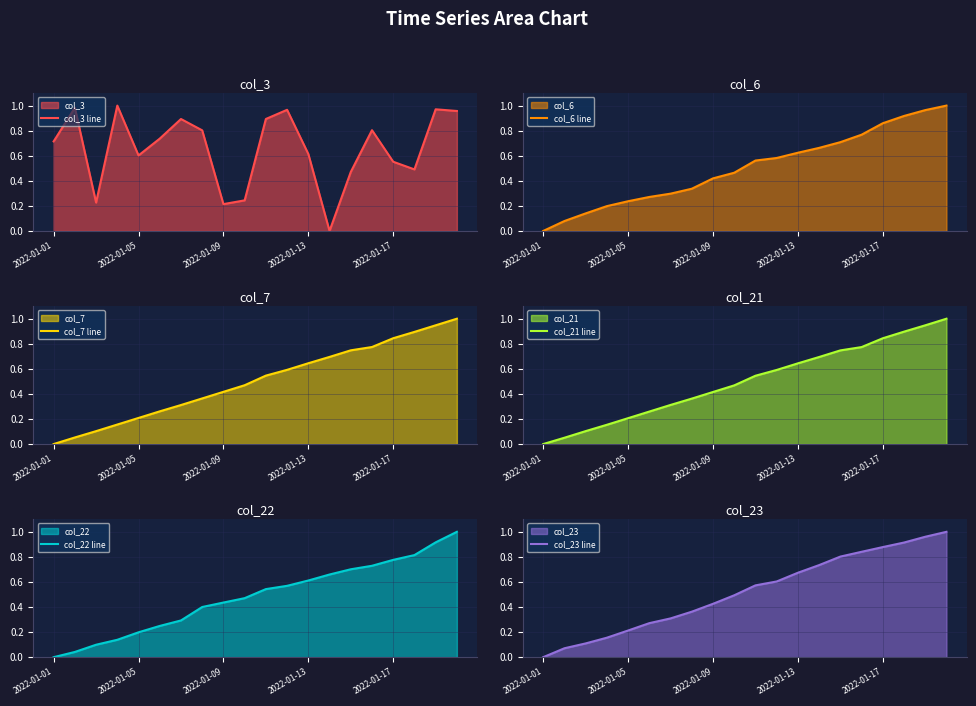

How many lines are shown in the chart?

6